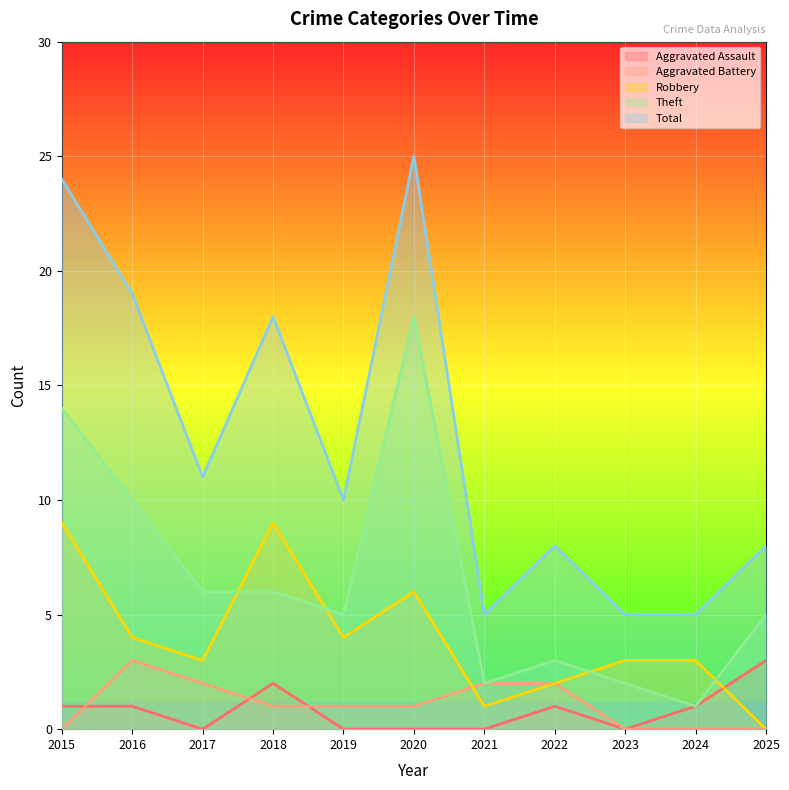

List the series in order of their peak value, lowest first.

Aggravated Assault, Aggravated Battery, Robbery, Theft, Total